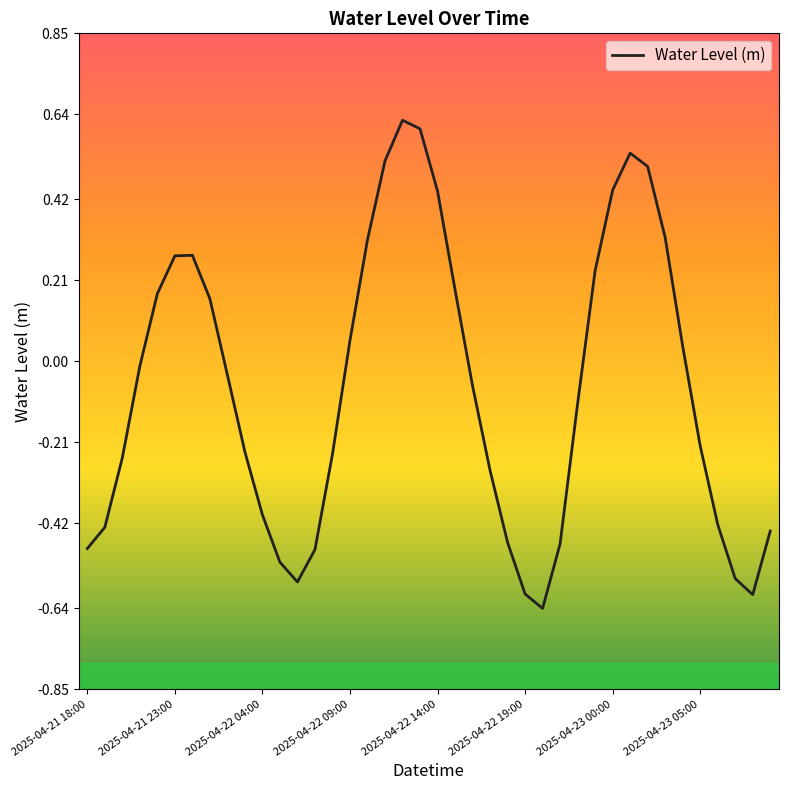

Count the number of values greater than 0.

17